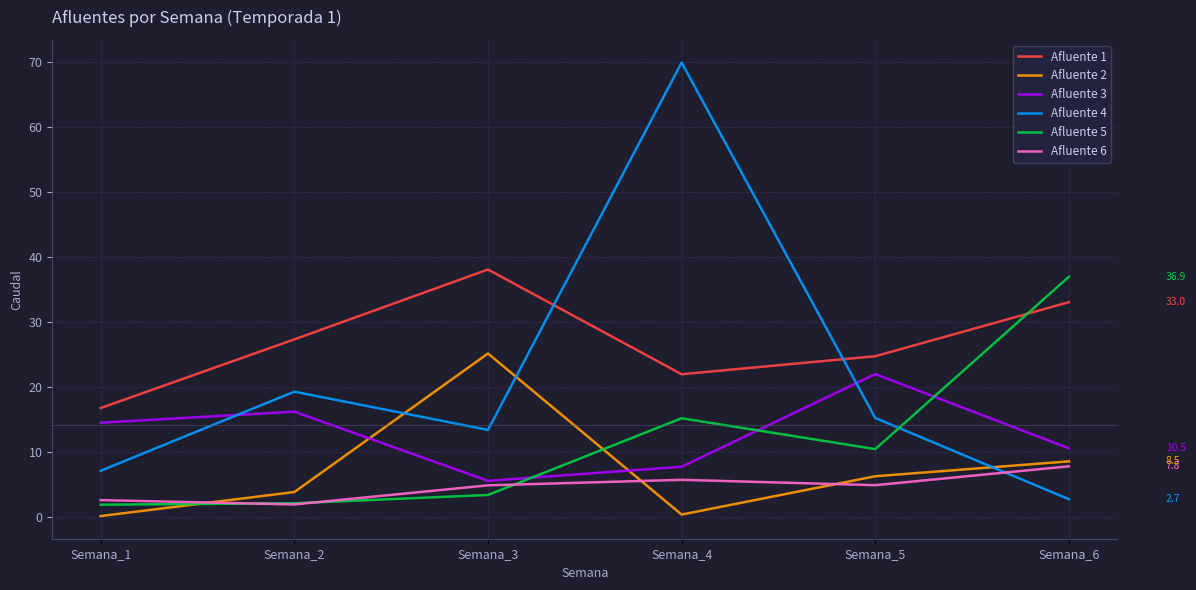

Between Semana_1 and Semana_6, which series saw the biggest shift?

Afluente 5